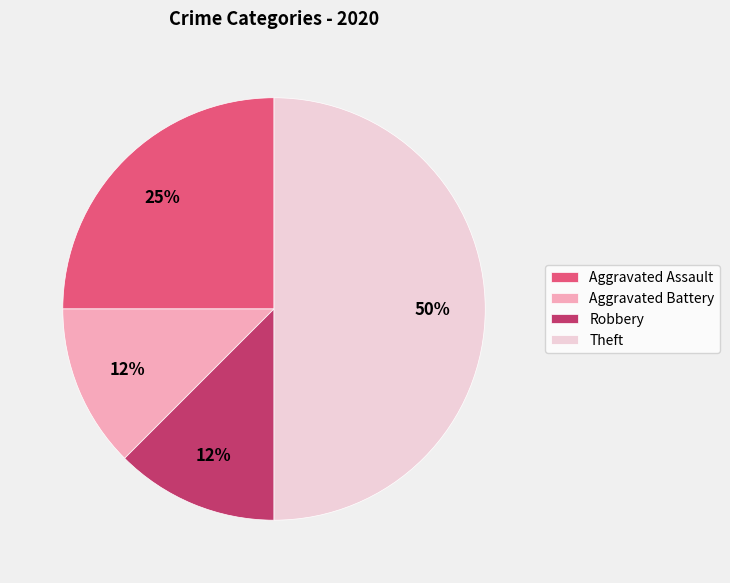

Count the number of slices in the pie.

4